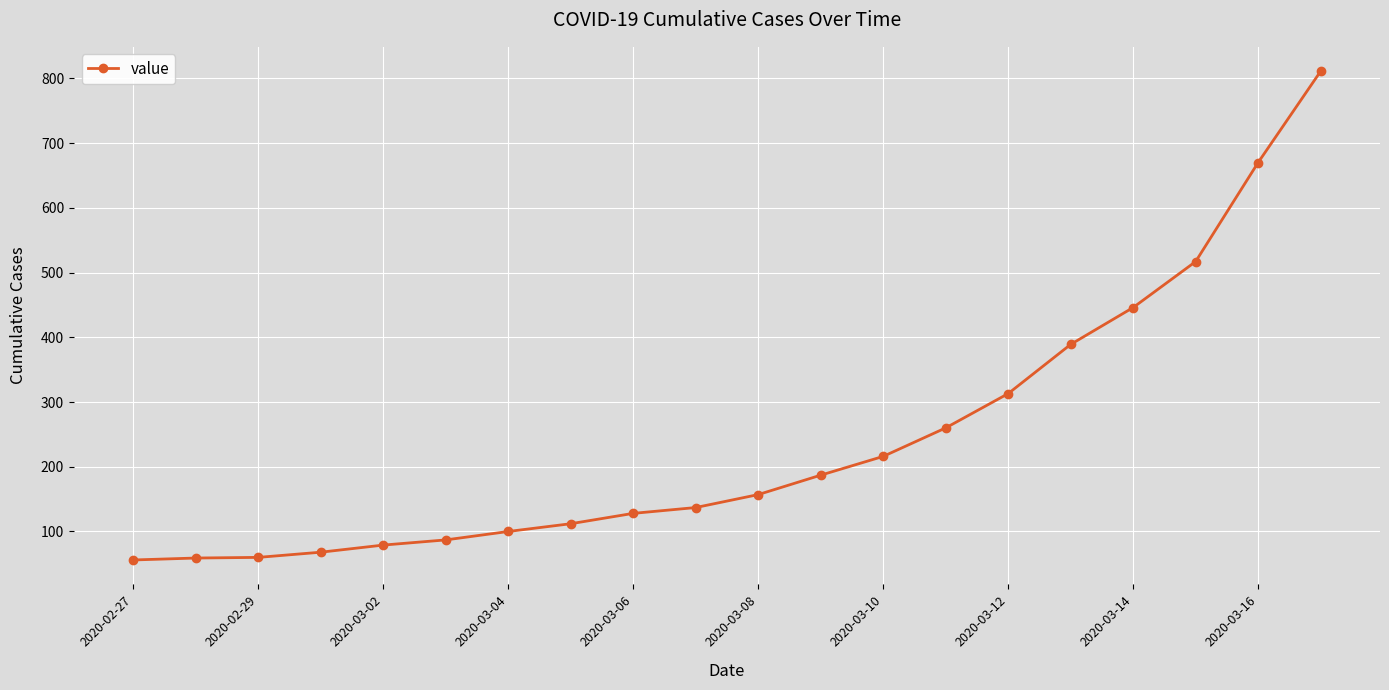

What is the smallest value displayed?

56